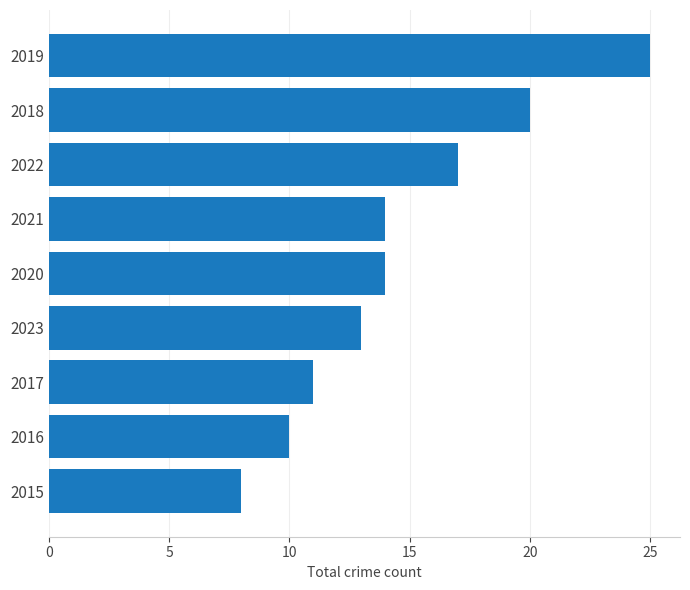

The value at 2016 is 10. True or false?

True